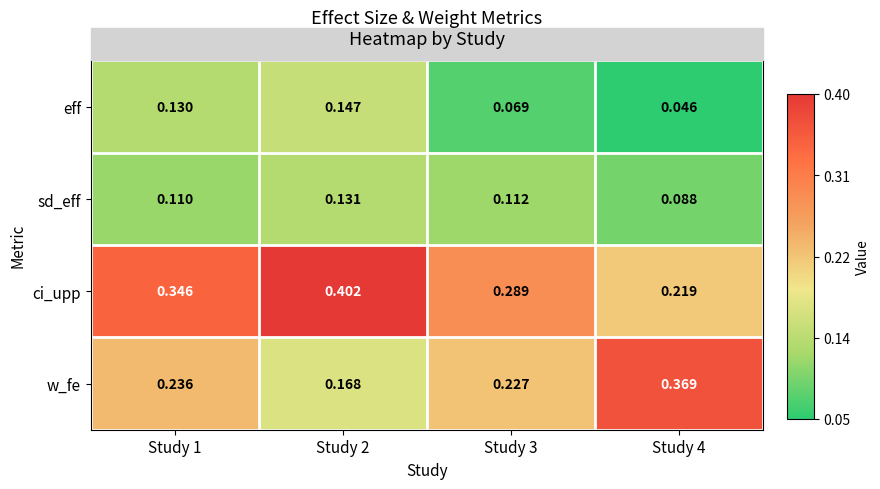

Which series has the largest total across all categories?

ci_upp